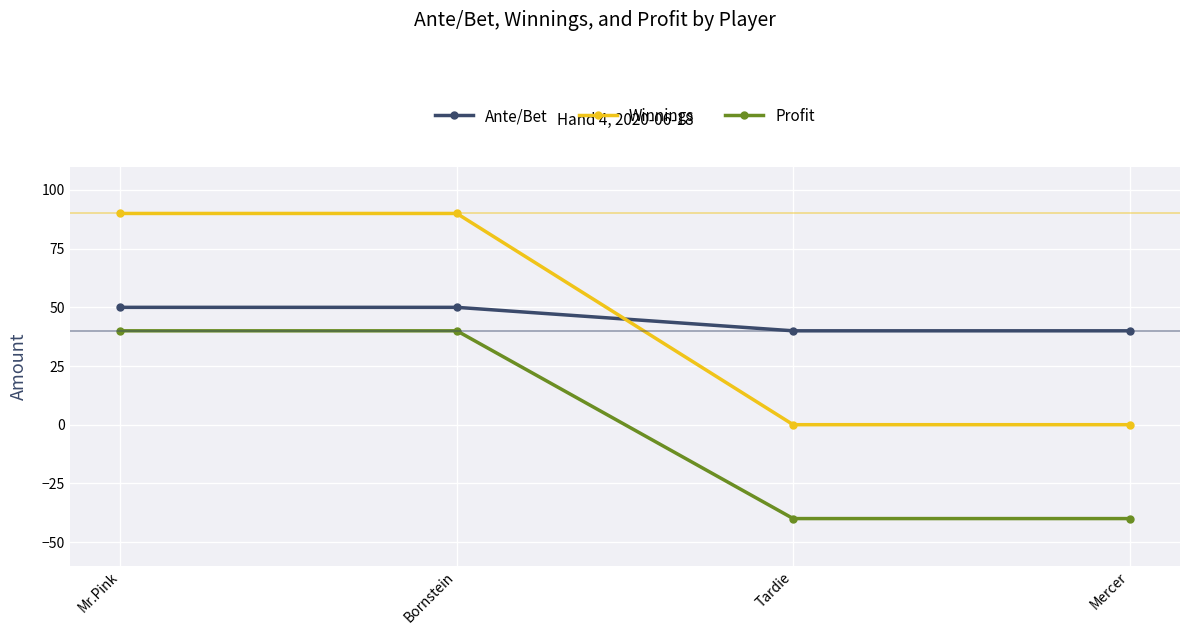

Which series changed the most between Bornstein and Tardie?

Winnings